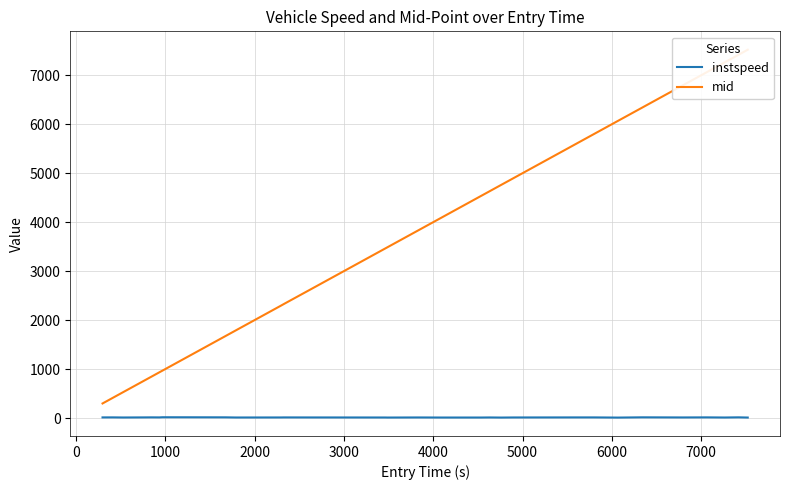

How many data points in instspeed are above 11?

24